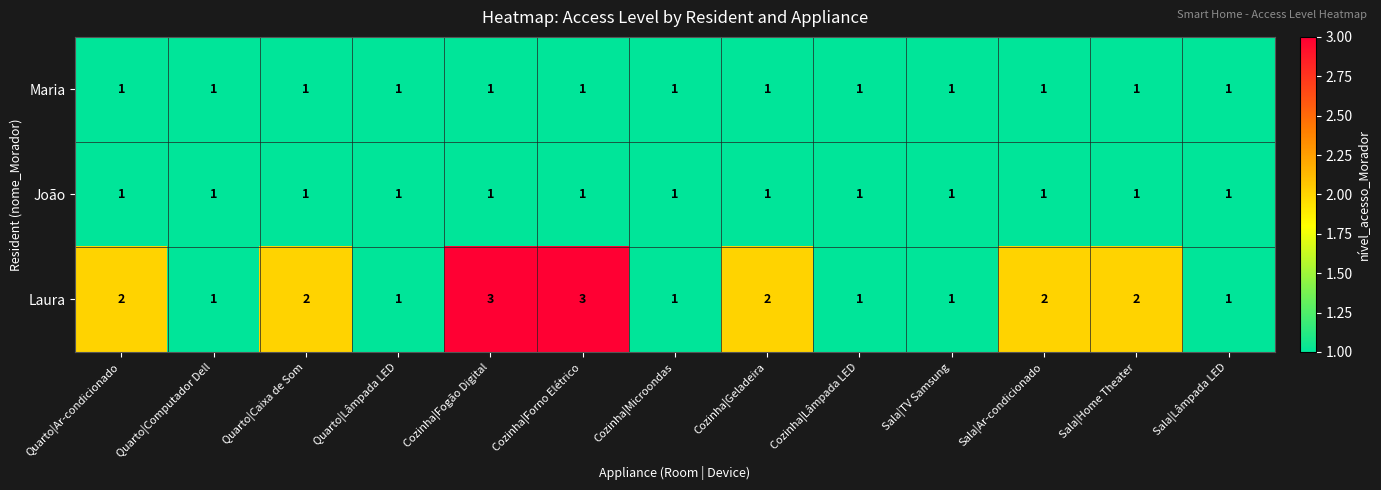

Which series has the largest total across all categories?

Laura